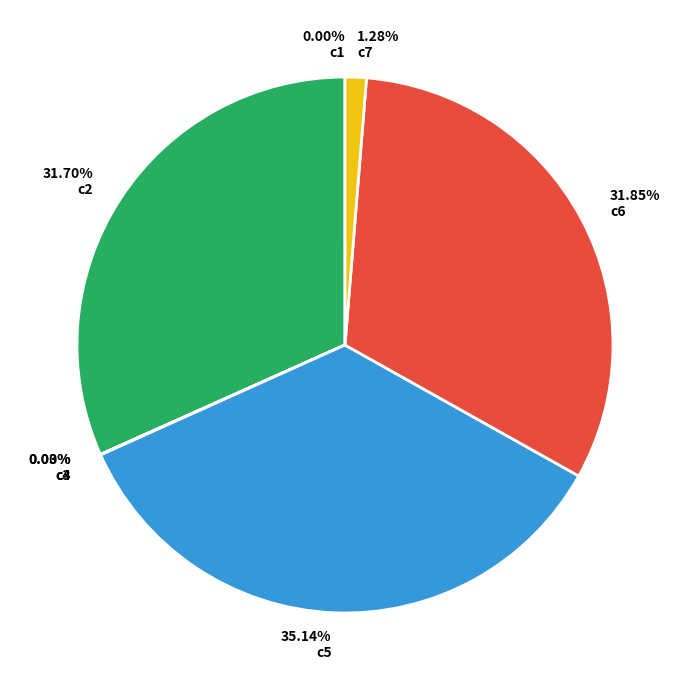

What portion of the pie excludes c6?

68.2%